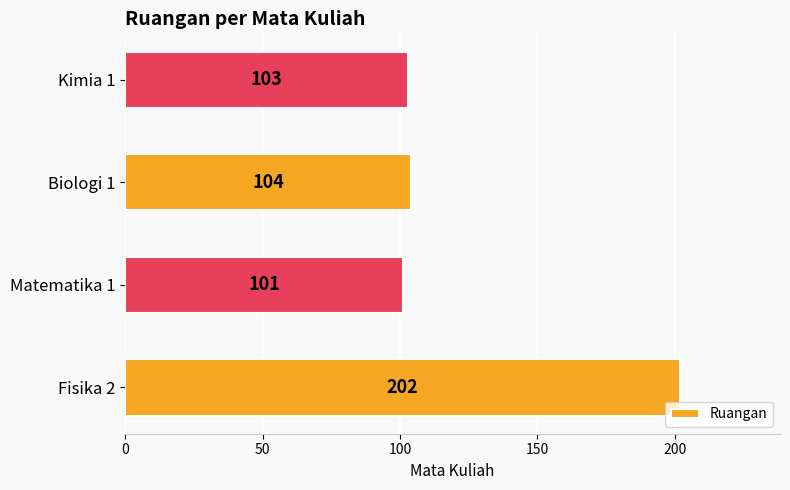

Is it true that the value at Fisika 2 is 202?

True